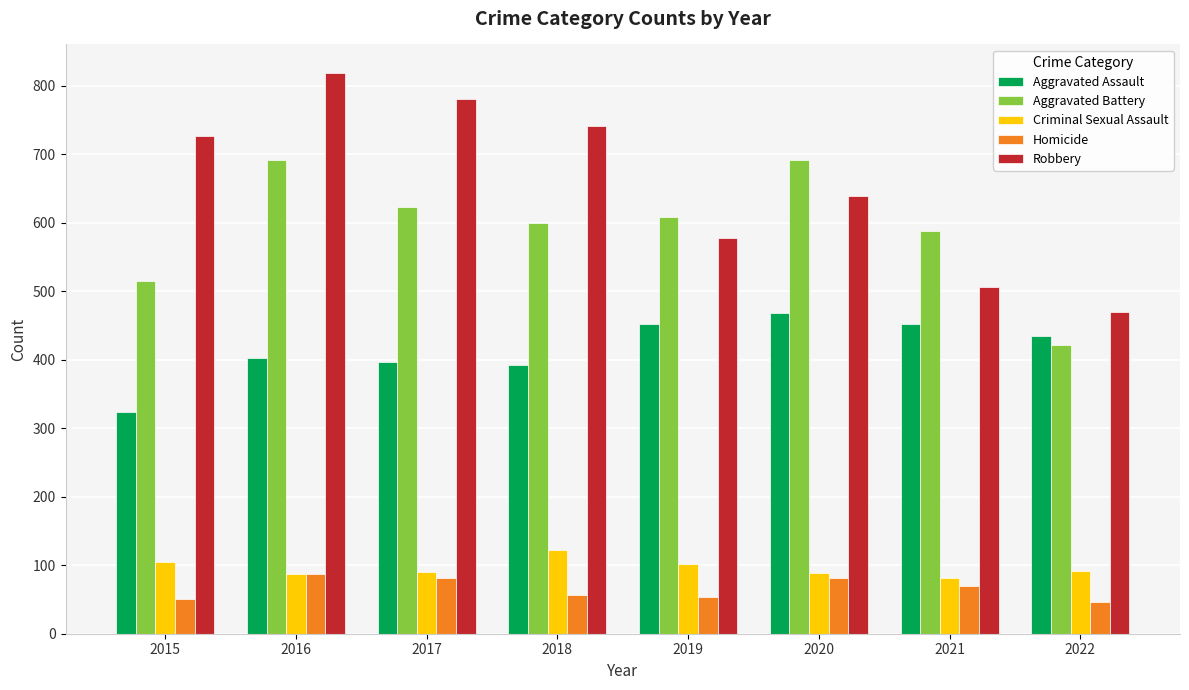

What is the greatest value displayed?

819